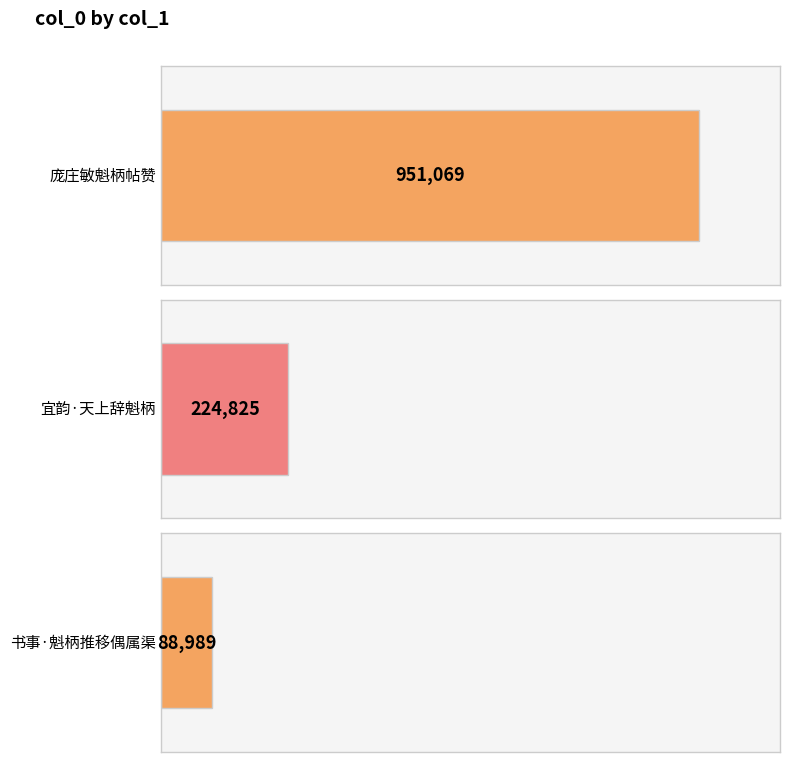

What is the average value?

421628